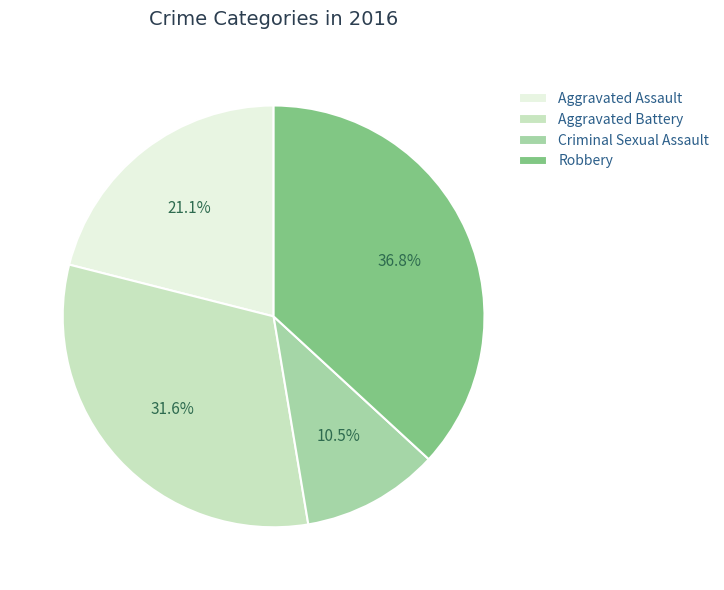

Between Criminal Sexual Assault and Aggravated Battery, which is larger?

Aggravated Battery